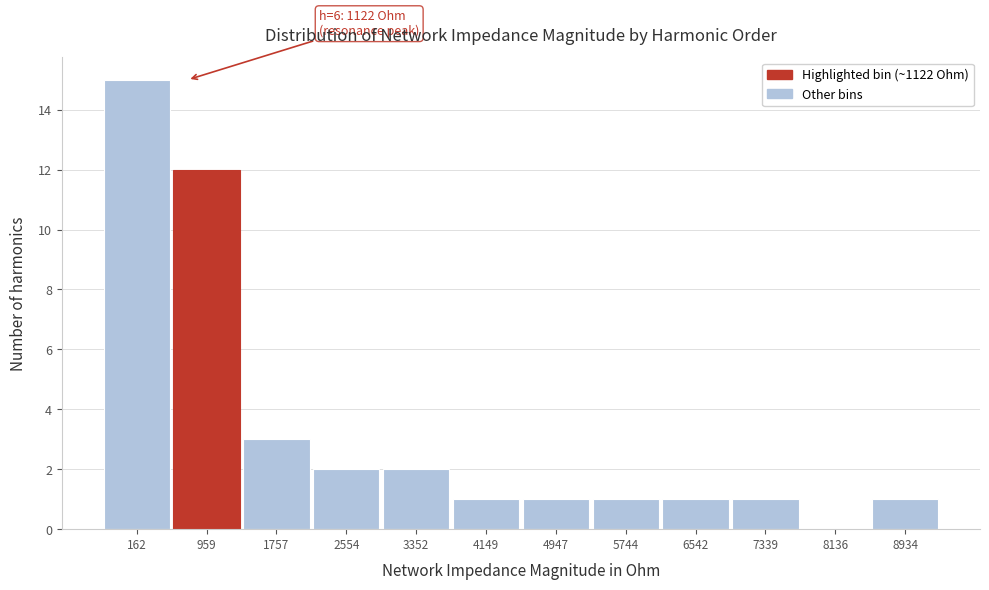

Reading left to right, extract all data points from this chart.

162=15	959=12	1757=3	2554=2	3352=2	4149=1	4947=1	5744=1	6542=1	7339=1	8136=0	8934=1